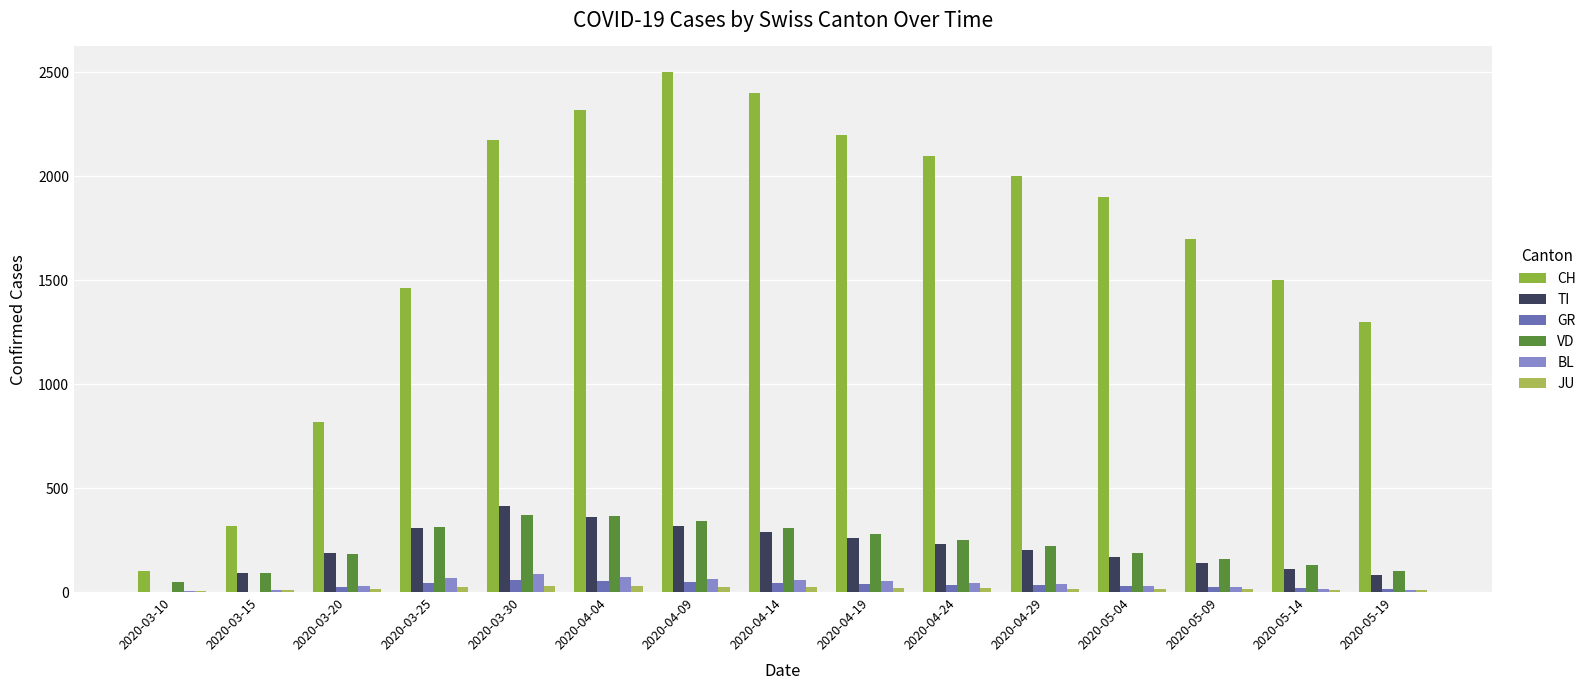

Between 2020-04-14 and 2020-04-09, which is larger?

2020-04-09